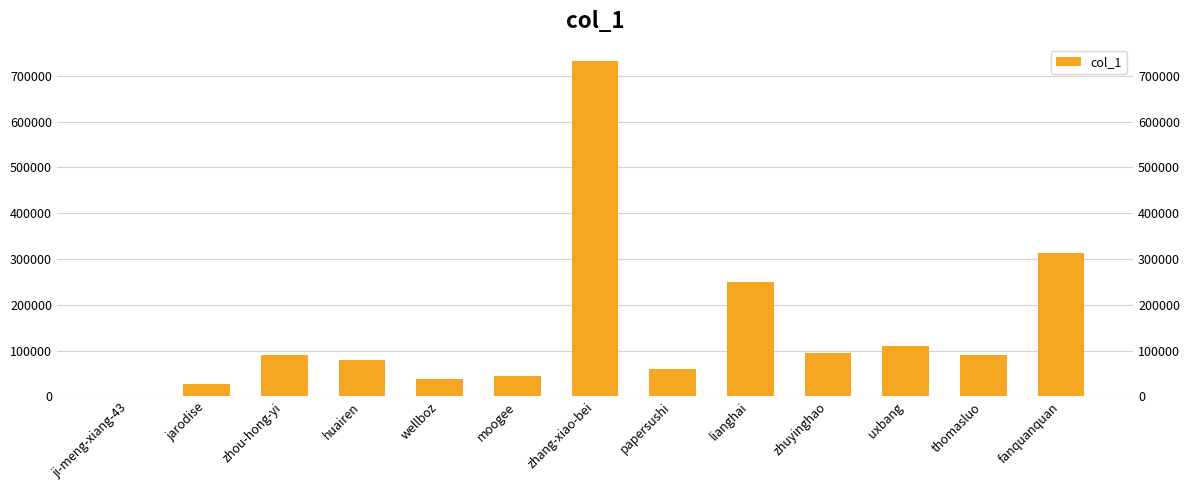

Reading left to right, transcribe all the data shown in this chart.

ji-meng-xiang-43=3	jarodise=27196	zhou-hong-yi=89820	huairen=78635	wellboz=37209	moogee=43725	zhang-xiao-bei=731352	papersushi=59348	lianghai=249441	zhuyinghao=94208	uxbang=110157	thomasluo=89327	fanquanquan=312653